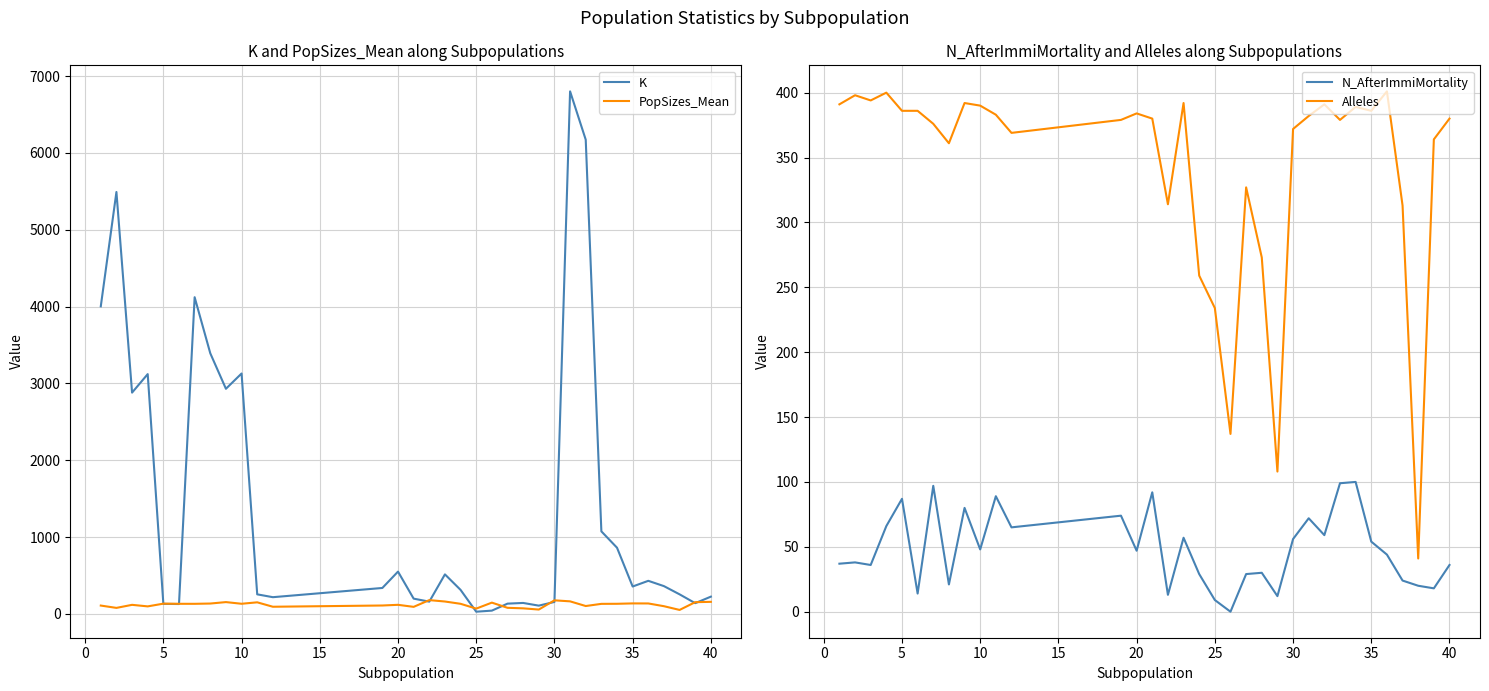

True or false: Alleles has a value of 84 at 35.

False